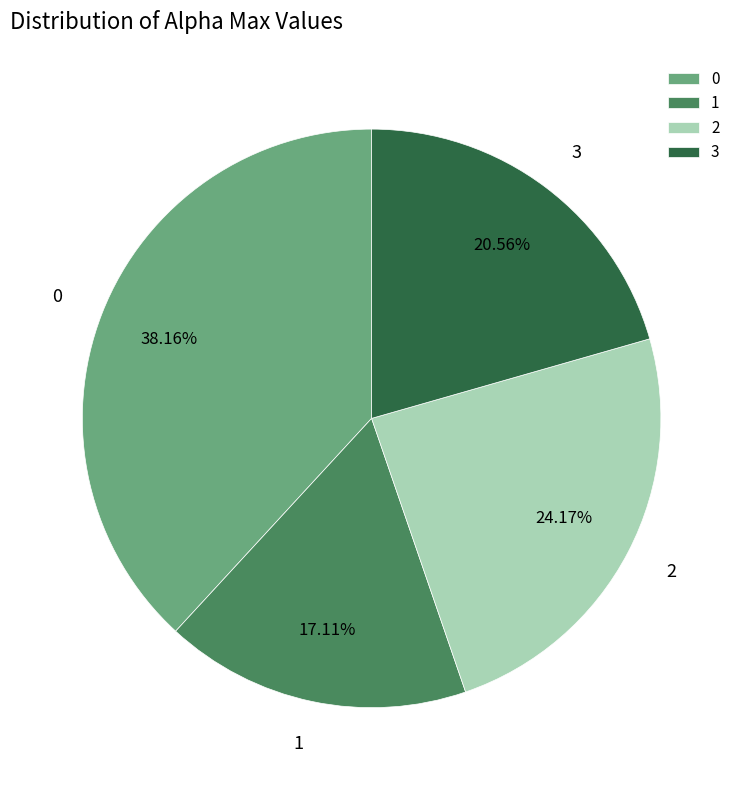

To the nearest percent, what is the difference between the 3 and 1 slice percentages?

3%